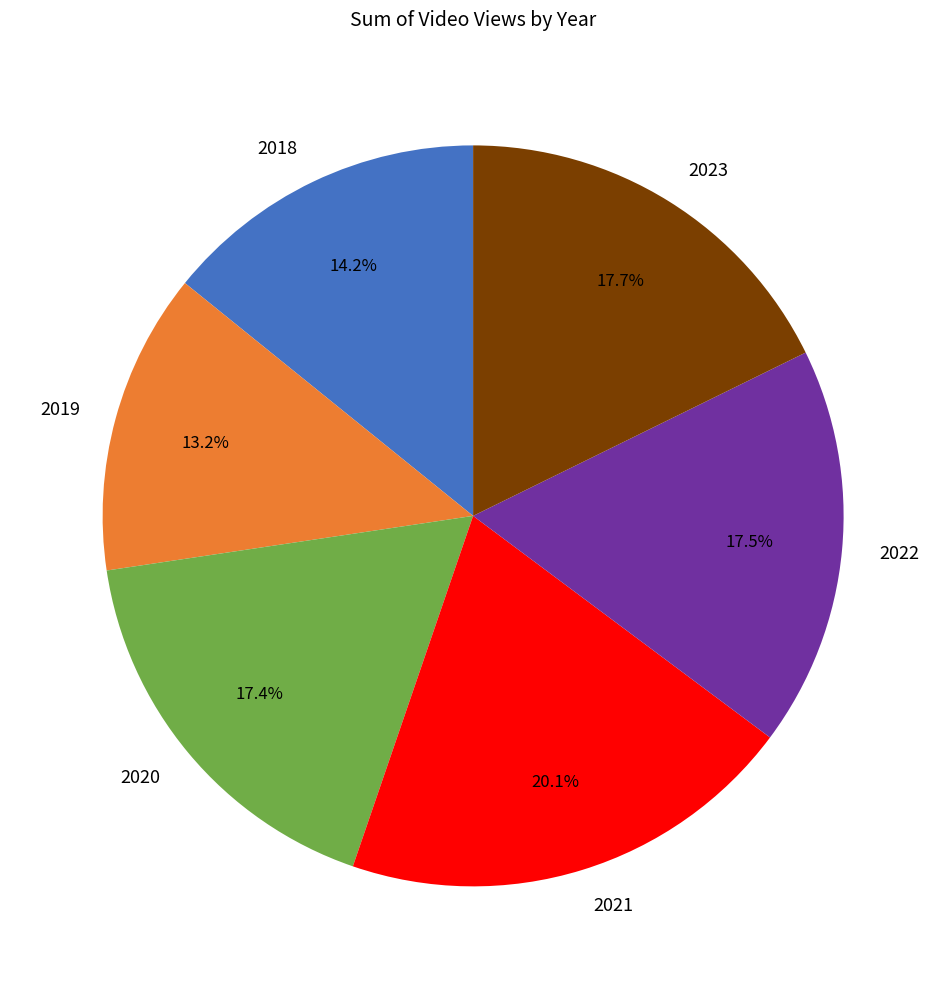

What is the smallest slice in the pie chart?

2019